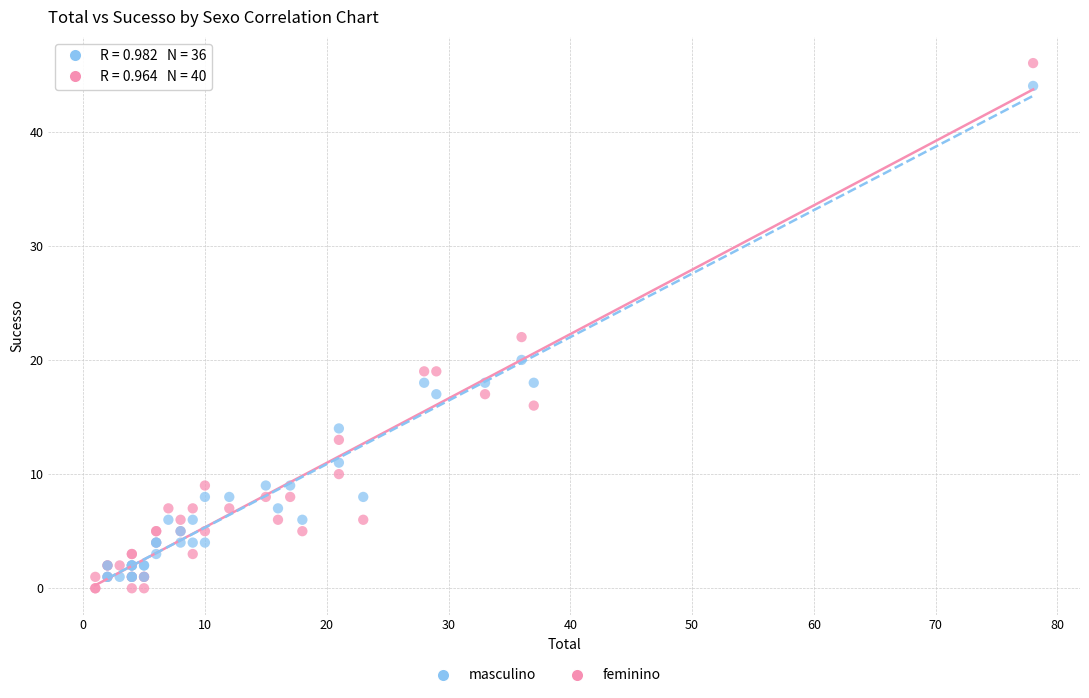

Which series has the largest Y range (max minus min)?

feminino